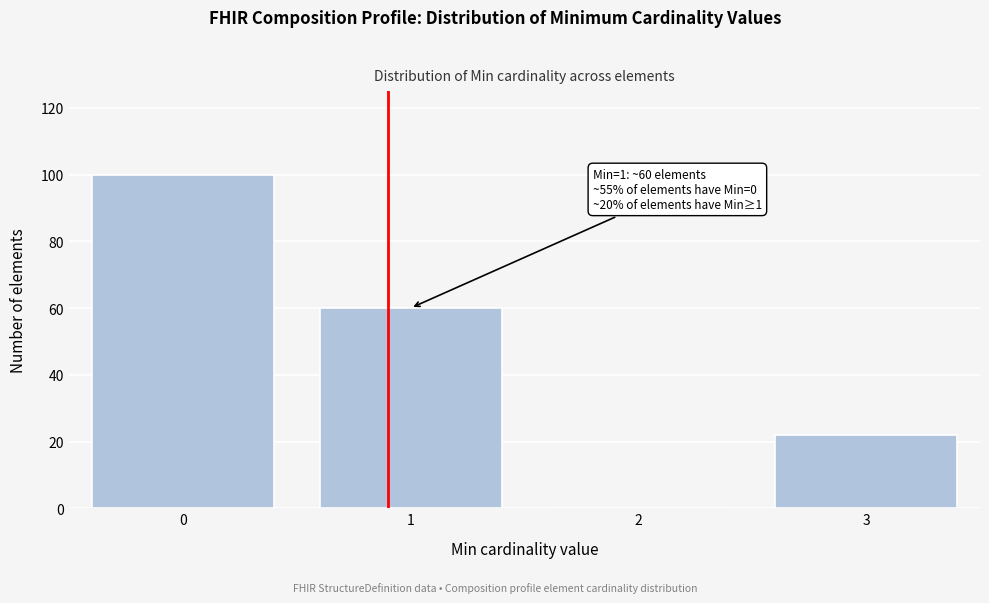

Reading right to left, list all the values displayed in this chart.

3=22	2=0	1=60	0=100